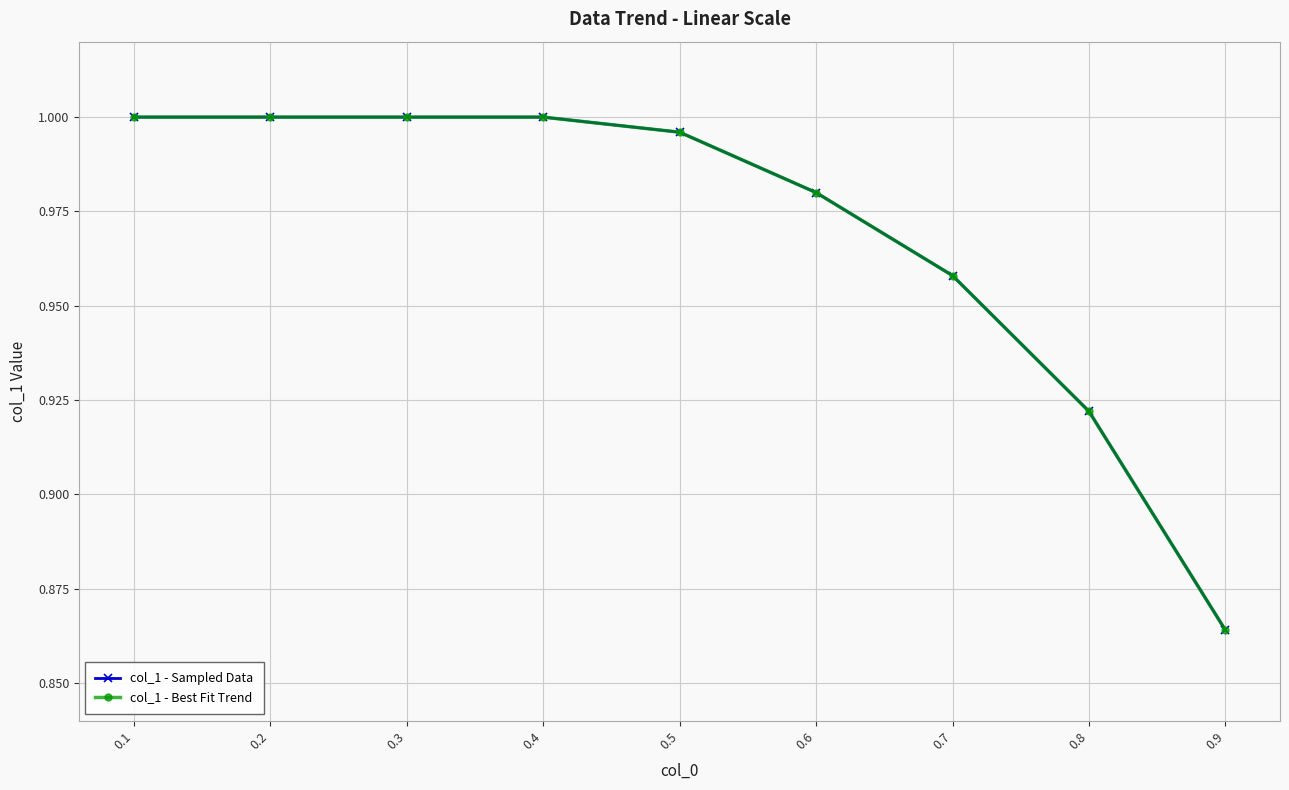

Is this an area chart (filled region under the line)?

No